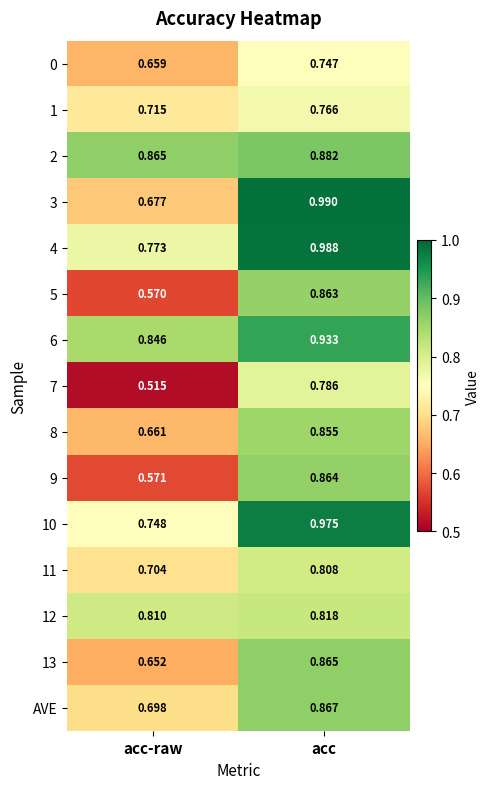

At acc, list the series in order from smallest to largest.

0, 1, 7, 11, 12, 8, 5, 9, 13, AVE, 2, 6, 10, 4, 3